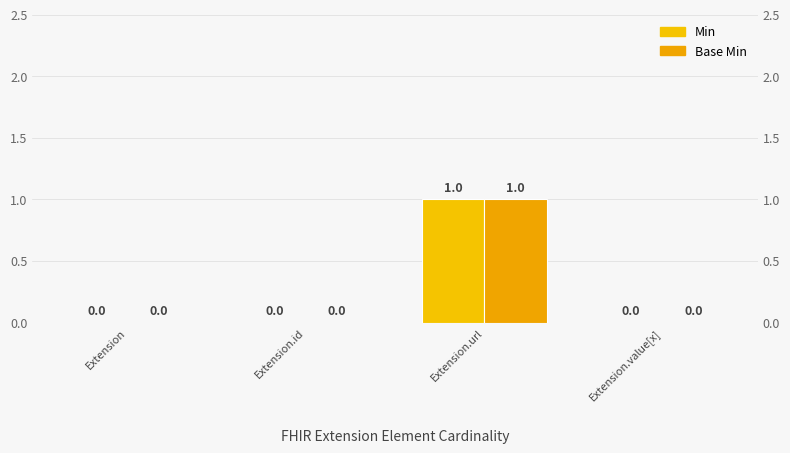

What is the maximum value shown in the chart?

1